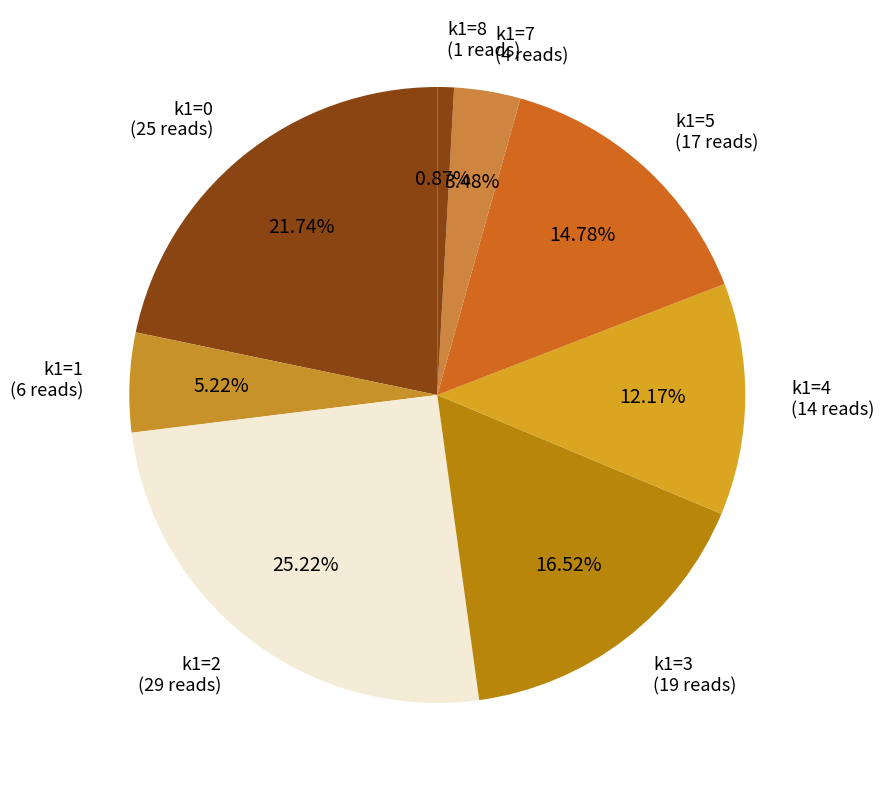

How many slices are in this pie chart?

8